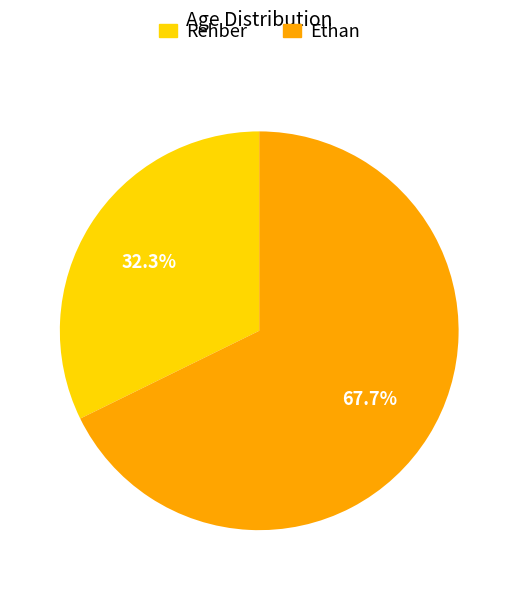

To the nearest percent, what portion does Rehber represent?

32%